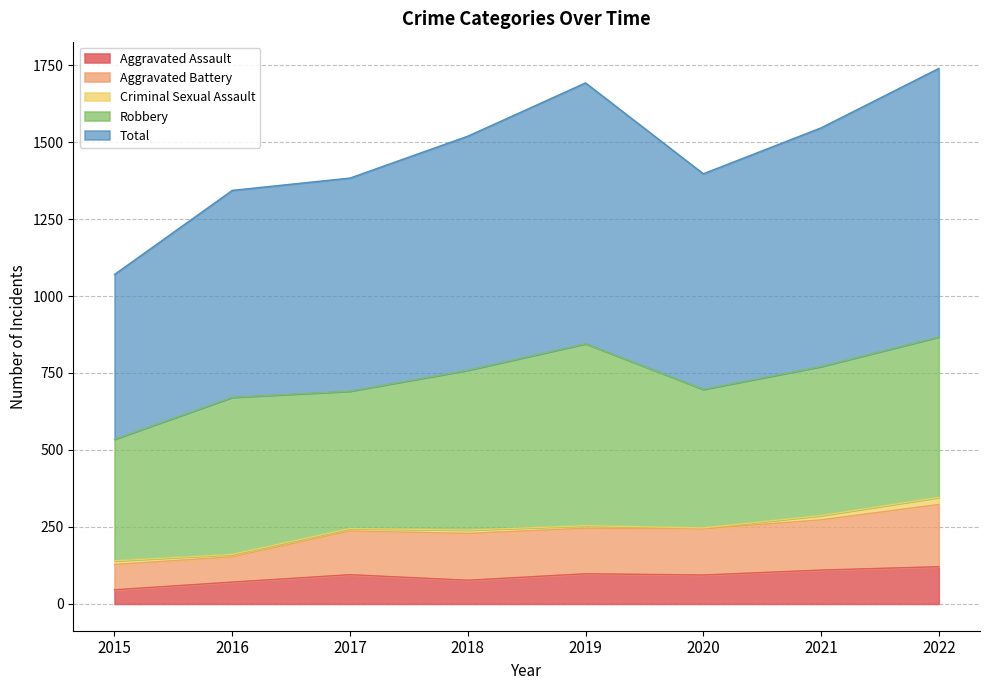

True or false: Total and Aggravated Battery intersect in this chart.

False